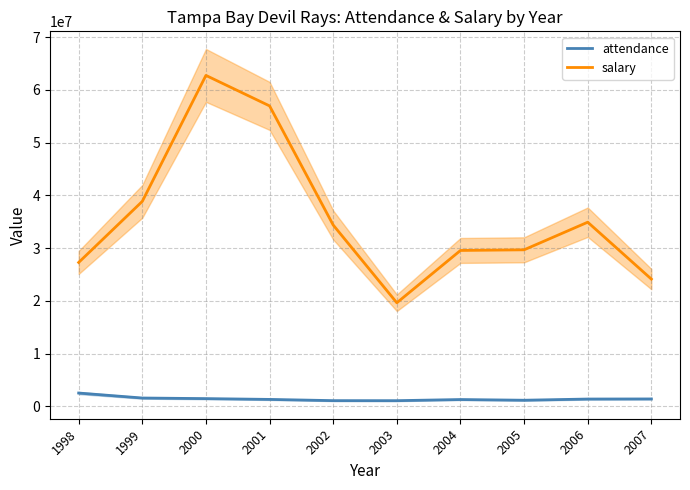

Read the salary value at 1999, to the nearest 10.

38870000